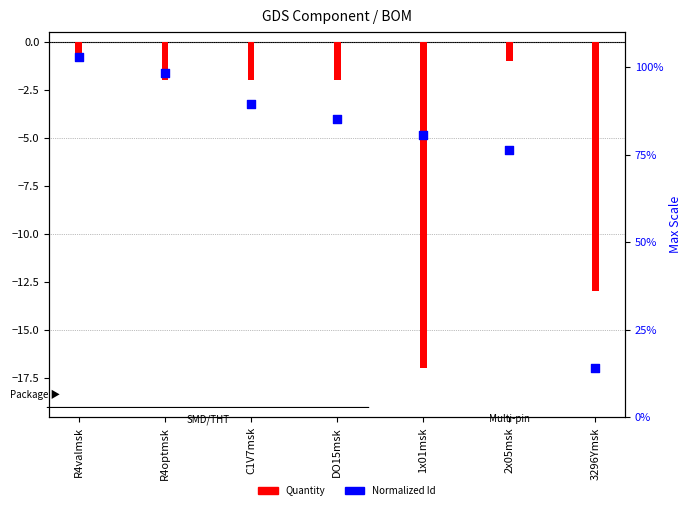

Which series has the widest spread of Y values?

Normalized Id